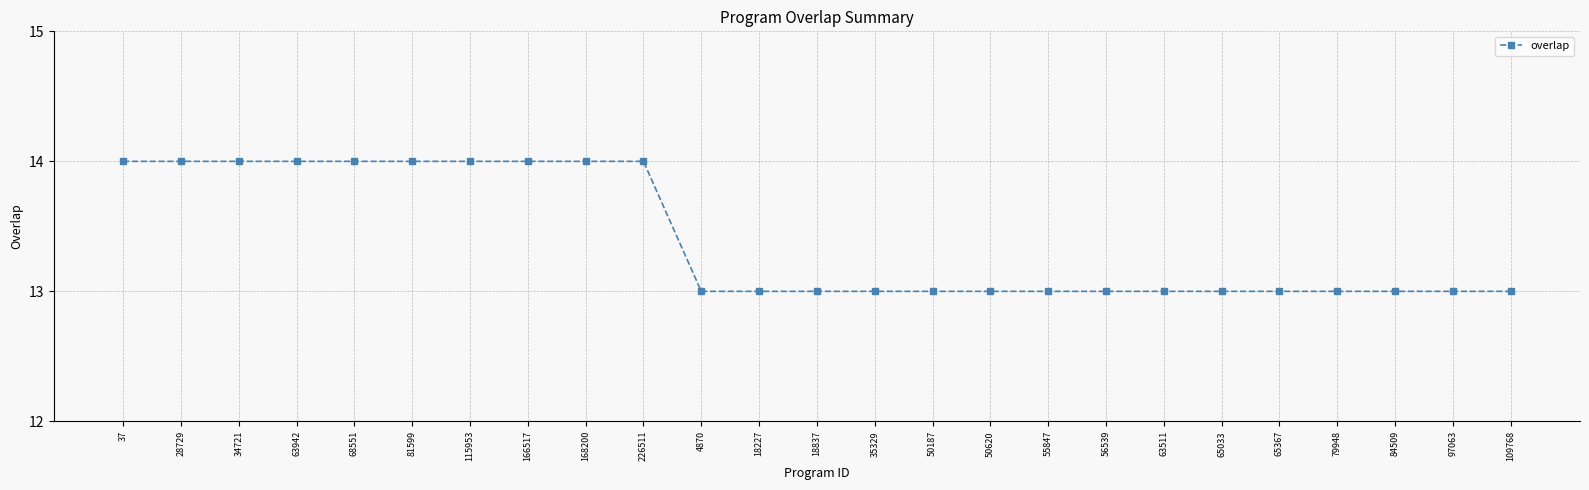

What is the minimum value shown in the chart?

13